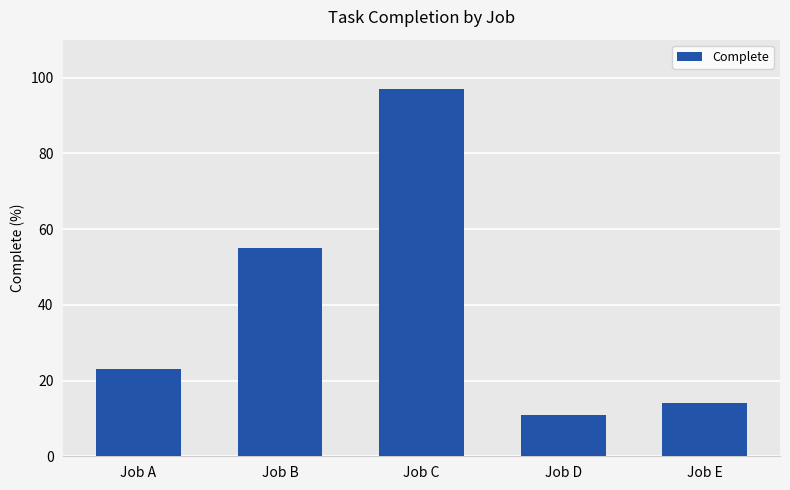

Is it true that the value at Job A is 23?

True